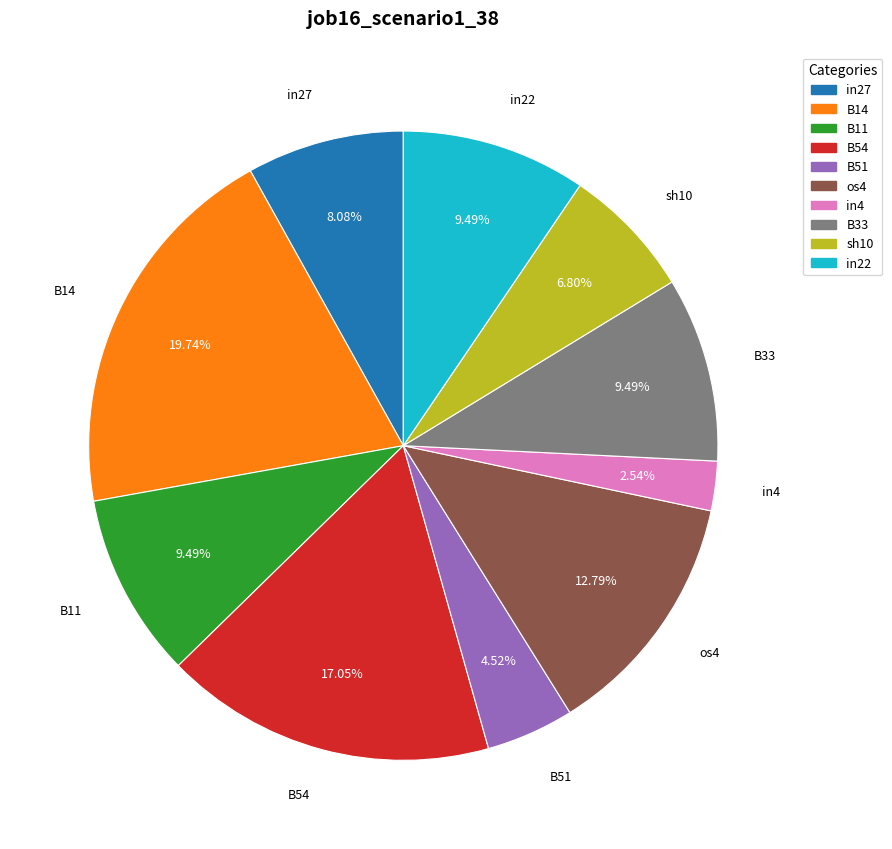

True or false: os4 accounts for 7% of the total.

False